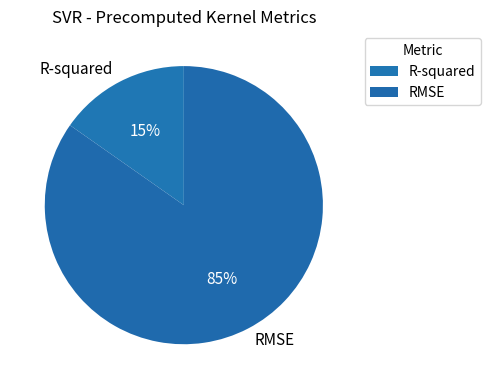

How many slices are in this pie chart?

2